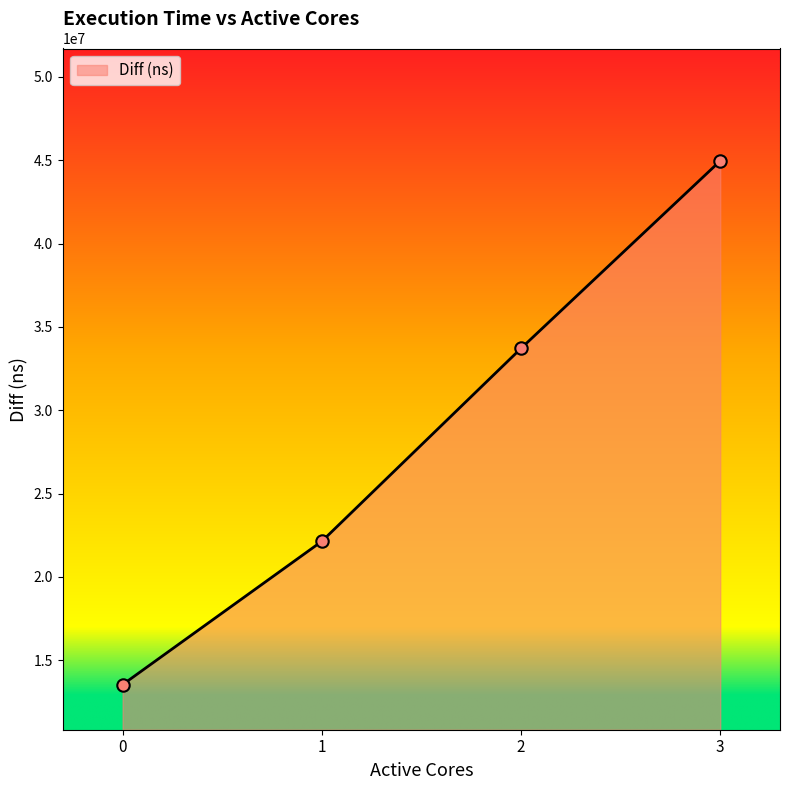

What is the change in value from 0 to 1?

+8598758